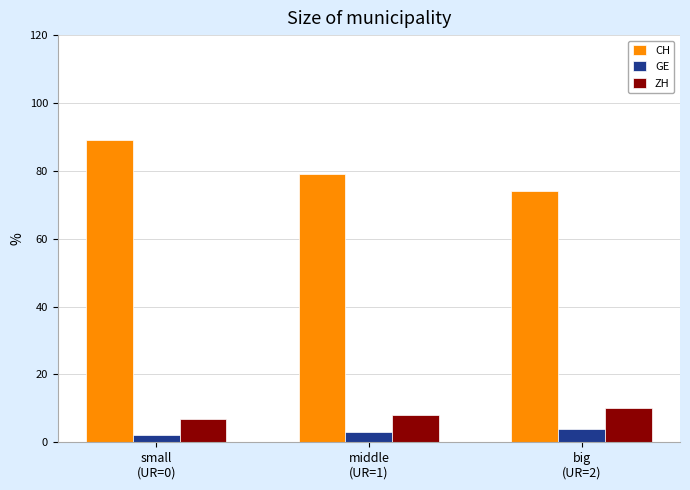

What is the highest value of the GE series?

4